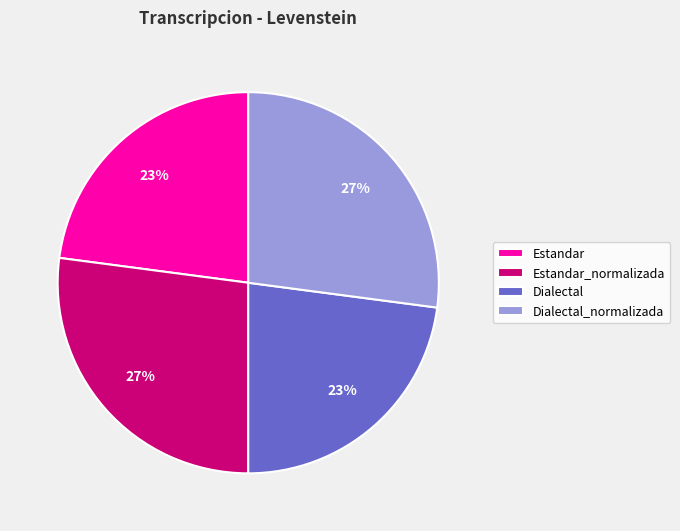

Does Estandar_normalizada account for over 50% of the chart?

No